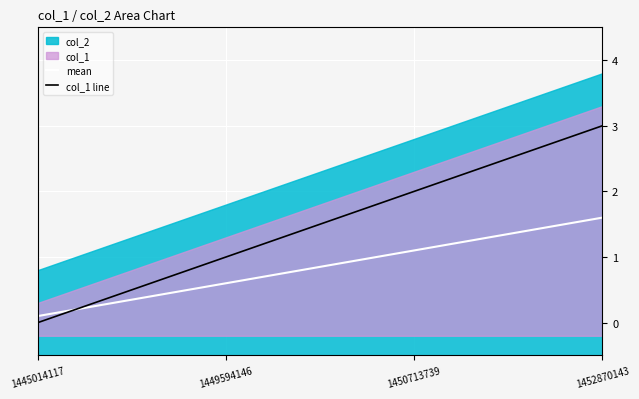

What is the value of the mean point at the 1st from the left?

0.1